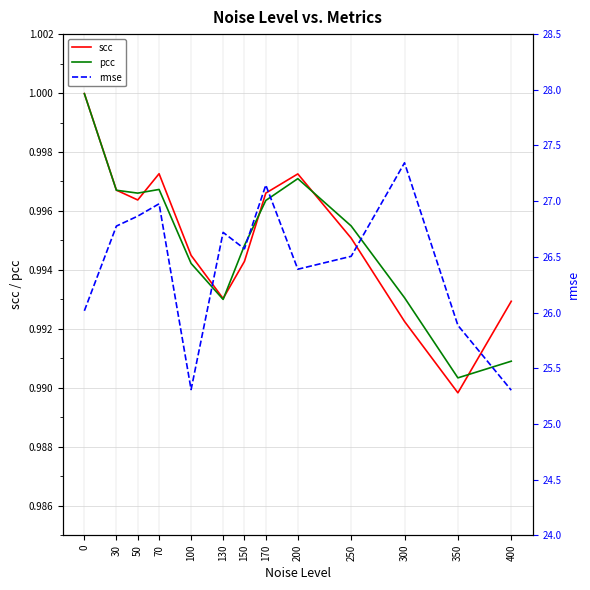

At which category does rmse reach its first local valley?

100